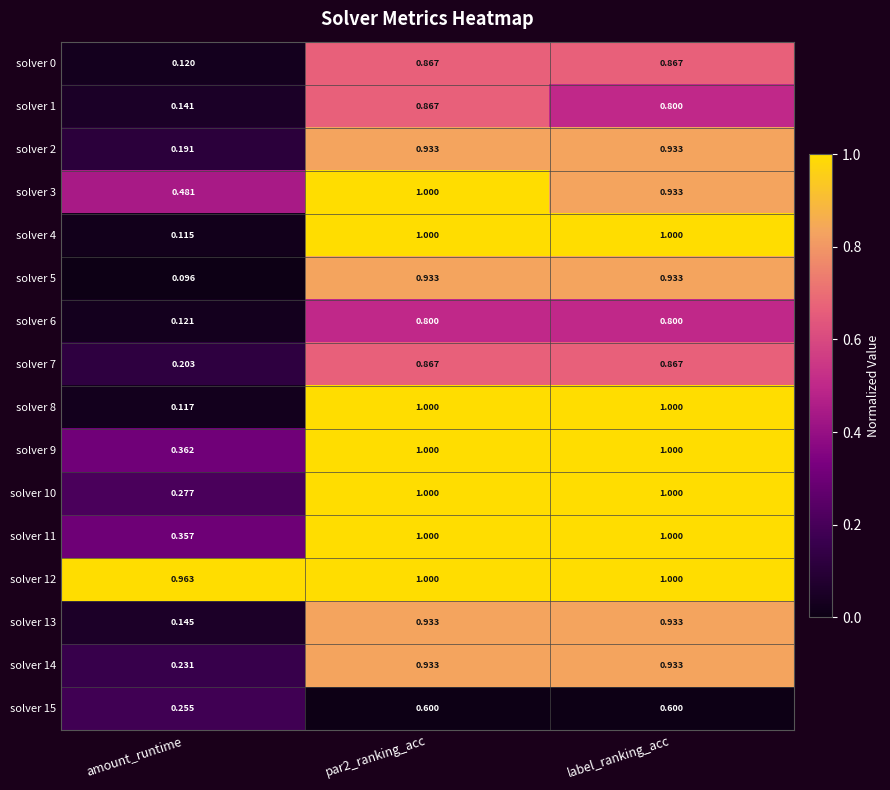

Count the number of data series in this chart.

16